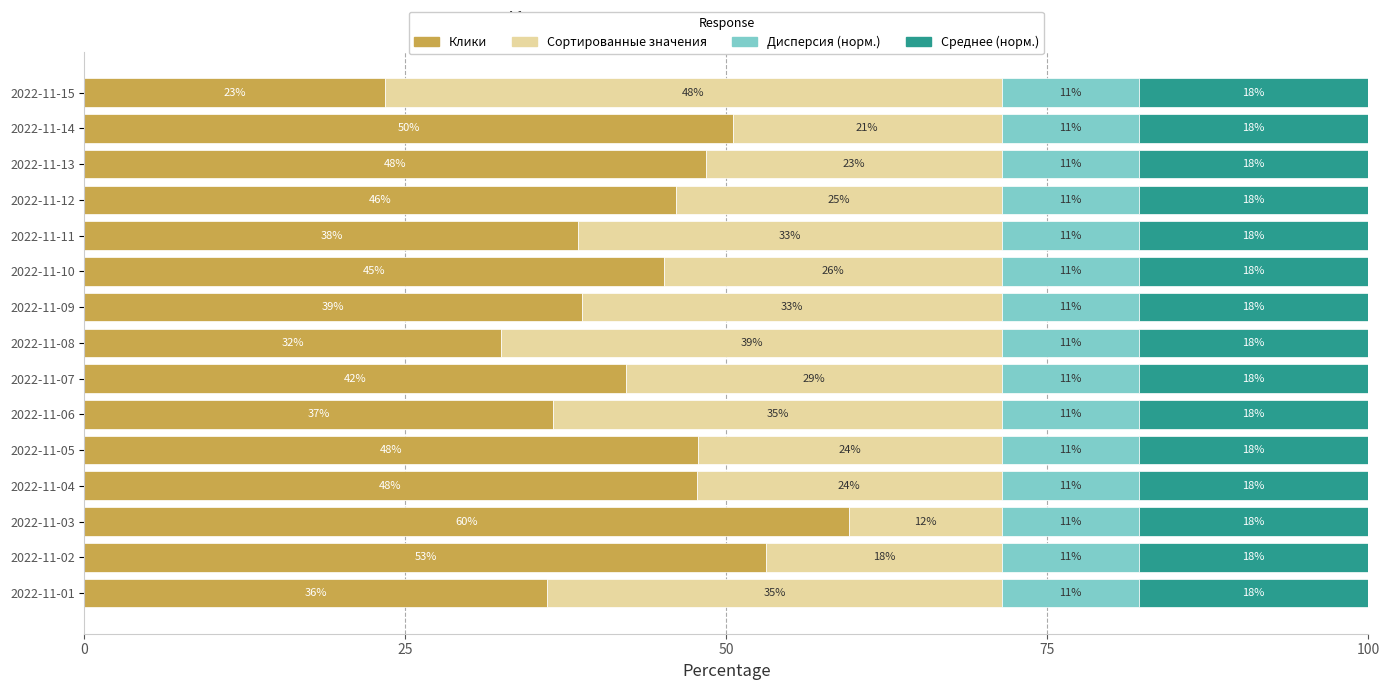

What are all the series names shown in the legend?

Клики, Сортированные значения, Дисперсия (норм.), Среднее (норм.)